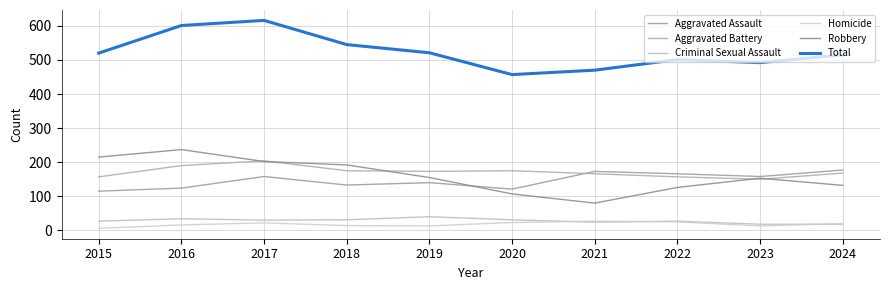

True or false: Total has a value of 188 at 2020.

False